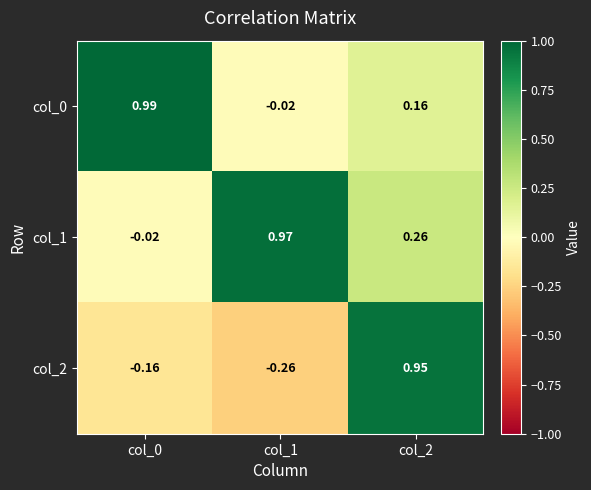

Which series has the largest total across all categories?

col_1